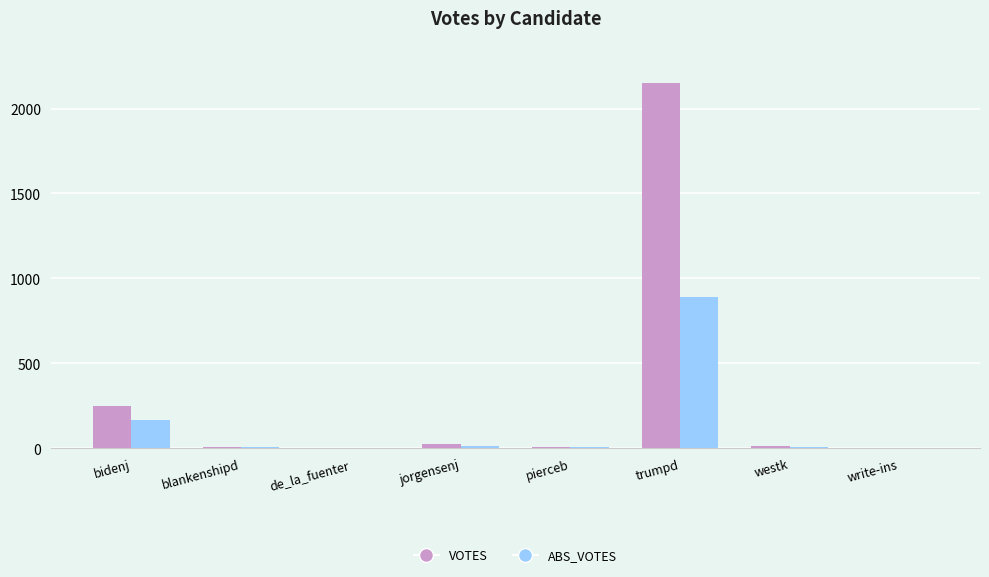

Is the value of VOTES at trumpd greater than the value of ABS_VOTES at jorgensenj?

Yes